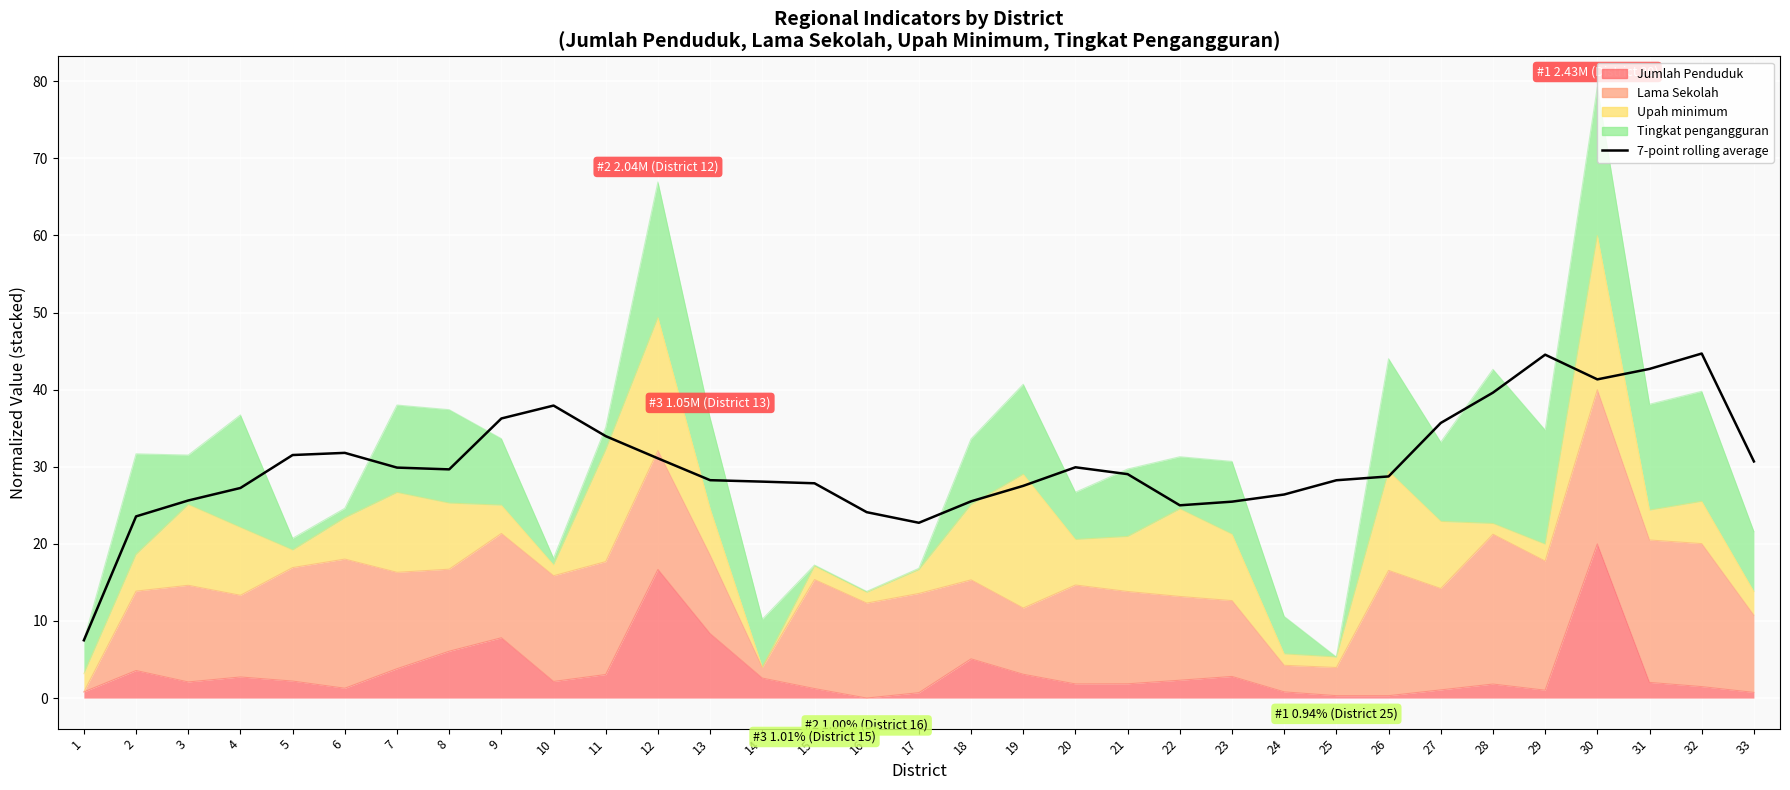

What is the greatest value displayed?

44.7